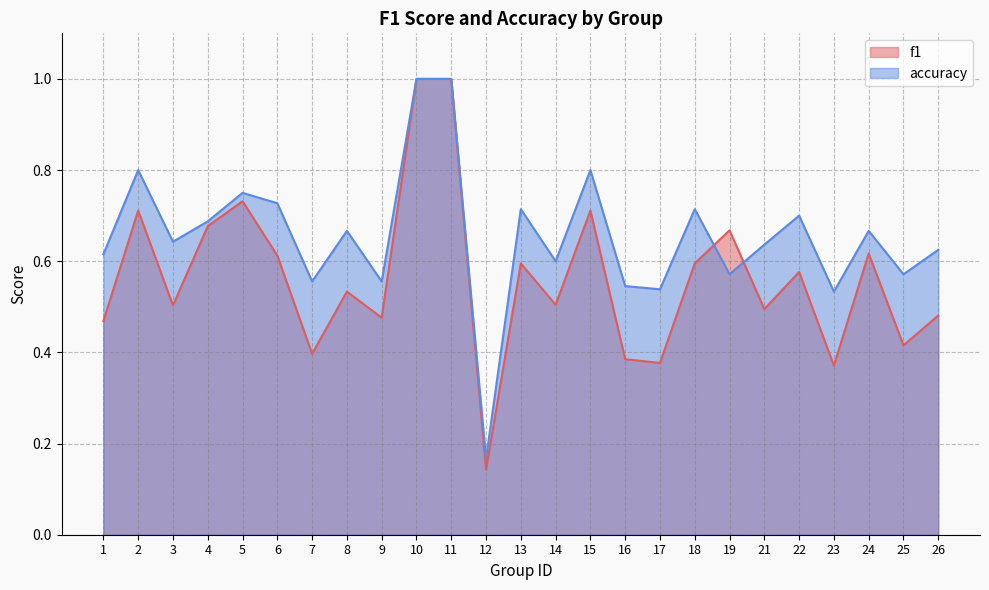

What is the difference between the highest and lowest values at 23?

0.2